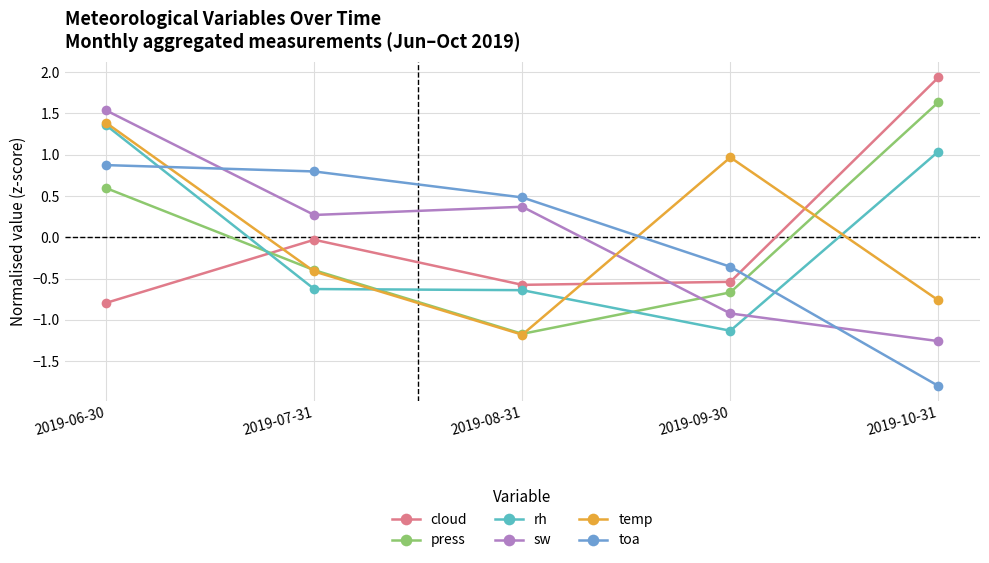

List the labels in order of press value, smallest first.

2019-08-31, 2019-09-30, 2019-07-31, 2019-06-30, 2019-10-31